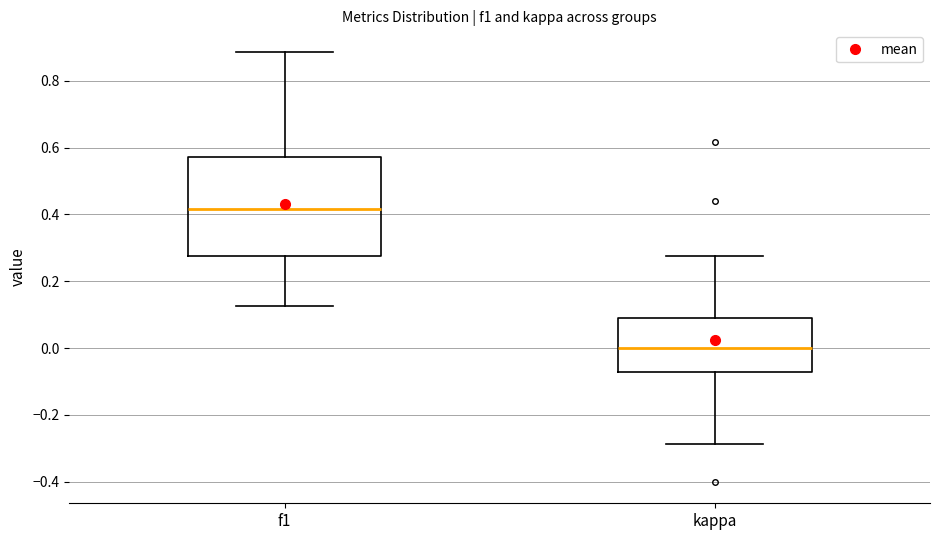

Reading left to right, transcribe this box plot: for each box, give where its median line is, the range the box spans, and where its two whiskers end, as read against the y-axis. The values are not printed on the chart, so give them approximately, as read against the axis.

f1: median 0.42, box 0.28 to 0.58, whiskers 0.12 to 0.88
kappa: median 0.00, box -0.08 to 0.10, whiskers -0.28 to 0.28